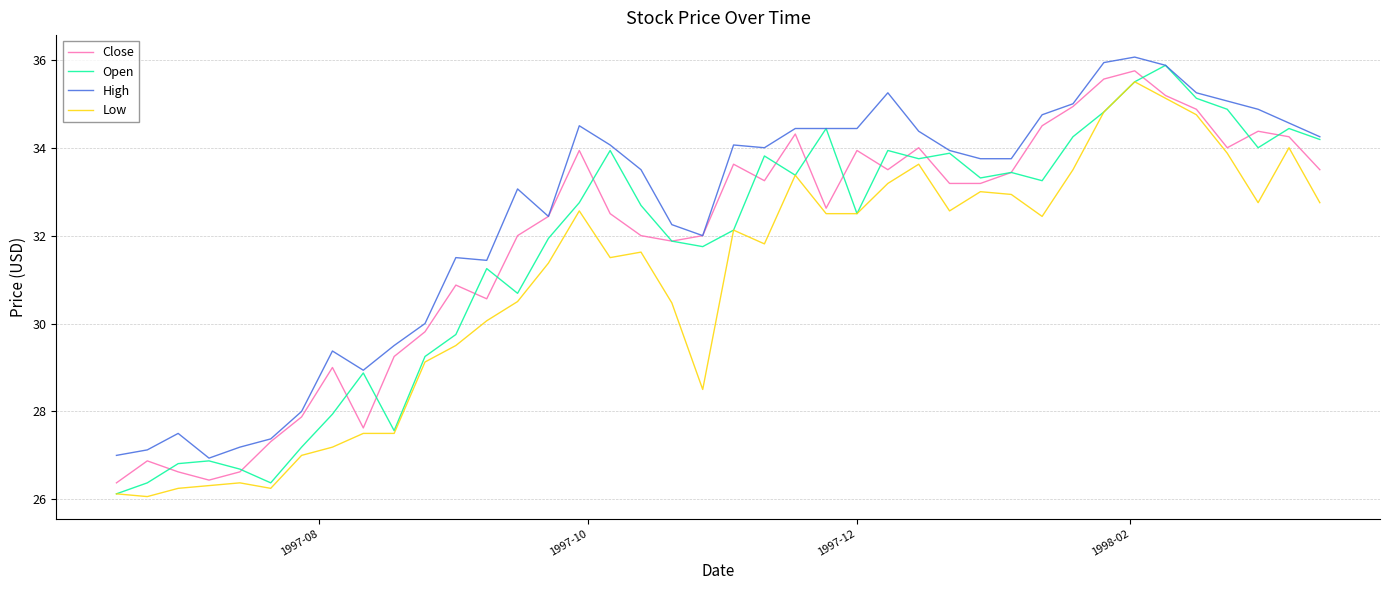

True or false: Low and High cross at least once.

False